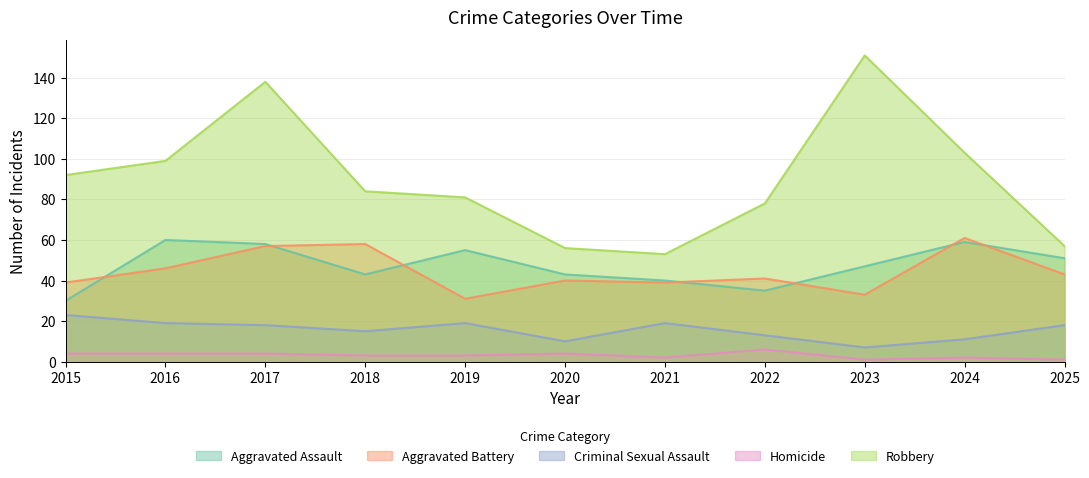

Where is the first local minimum for Aggravated Battery?

2019